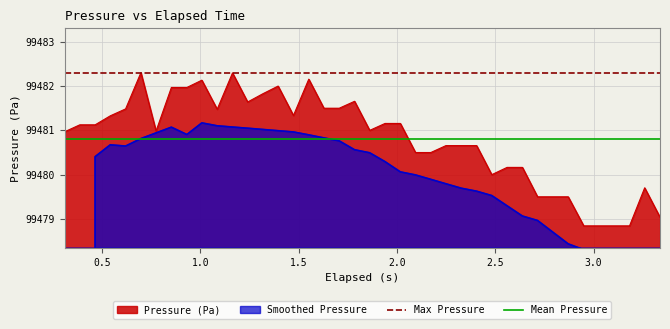

What is the minimum value for Pressure (Pa)?

99478.8